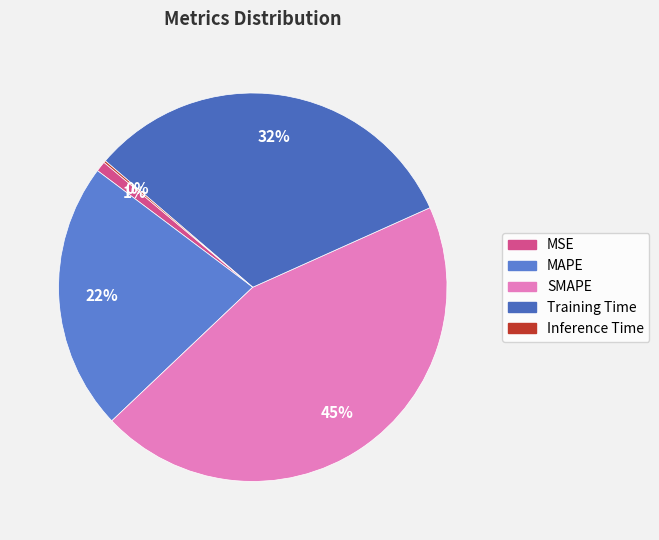

What is the change in value from SMAPE to Inference Time?

-2.0